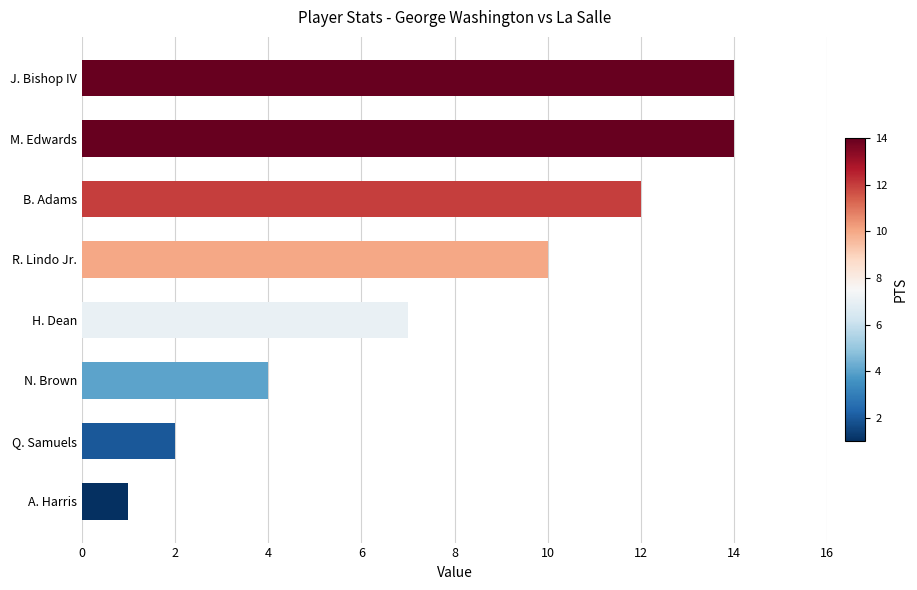

What is the sum of all values?

64